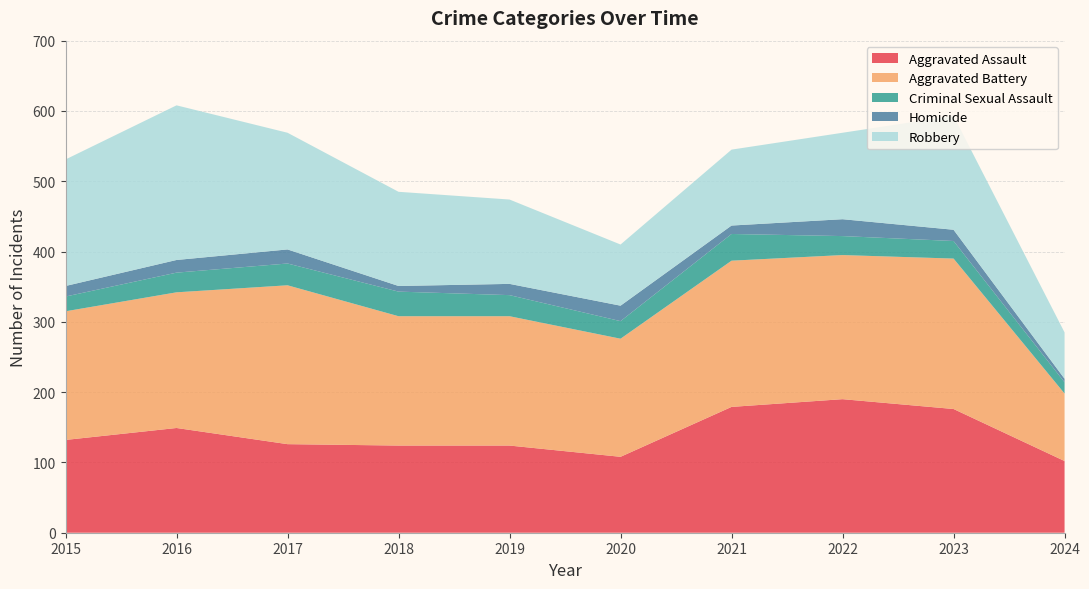

Reading left to right, transcribe all the data shown in this chart.

Aggravated Assault: 2015=132	2016=149	2017=126	2018=124	2019=124	2020=108	2021=179	2022=190	2023=176	2024=102
Aggravated Battery: 2015=183	2016=193	2017=226	2018=184	2019=184	2020=168	2021=208	2022=205	2023=214	2024=96
Criminal Sexual Assault: 2015=21	2016=28	2017=31	2018=35	2019=30	2020=25	2021=38	2022=27	2023=25	2024=16
Homicide: 2015=15	2016=18	2017=20	2018=8	2019=16	2020=22	2021=12	2022=24	2023=16	2024=5
Robbery: 2015=180	2016=220	2017=166	2018=134	2019=120	2020=87	2021=108	2022=123	2023=162	2024=66